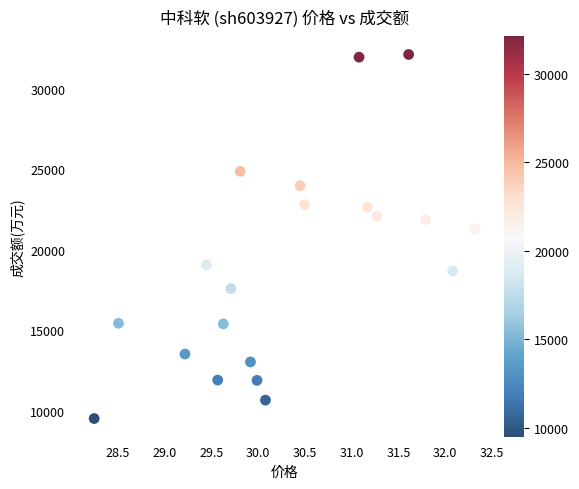

What is the range of Y values (max minus min)?

22604